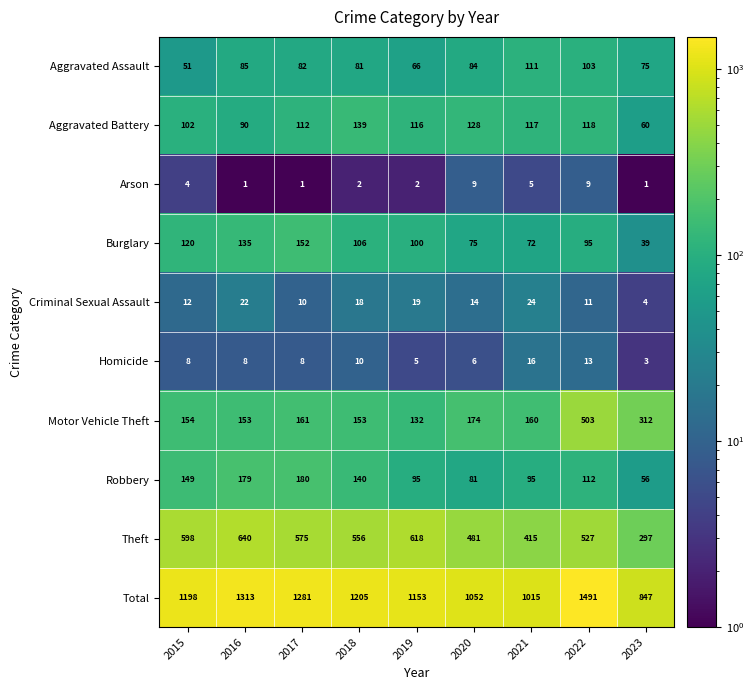

The value of Criminal Sexual Assault at 2016 is 22. True or false?

True